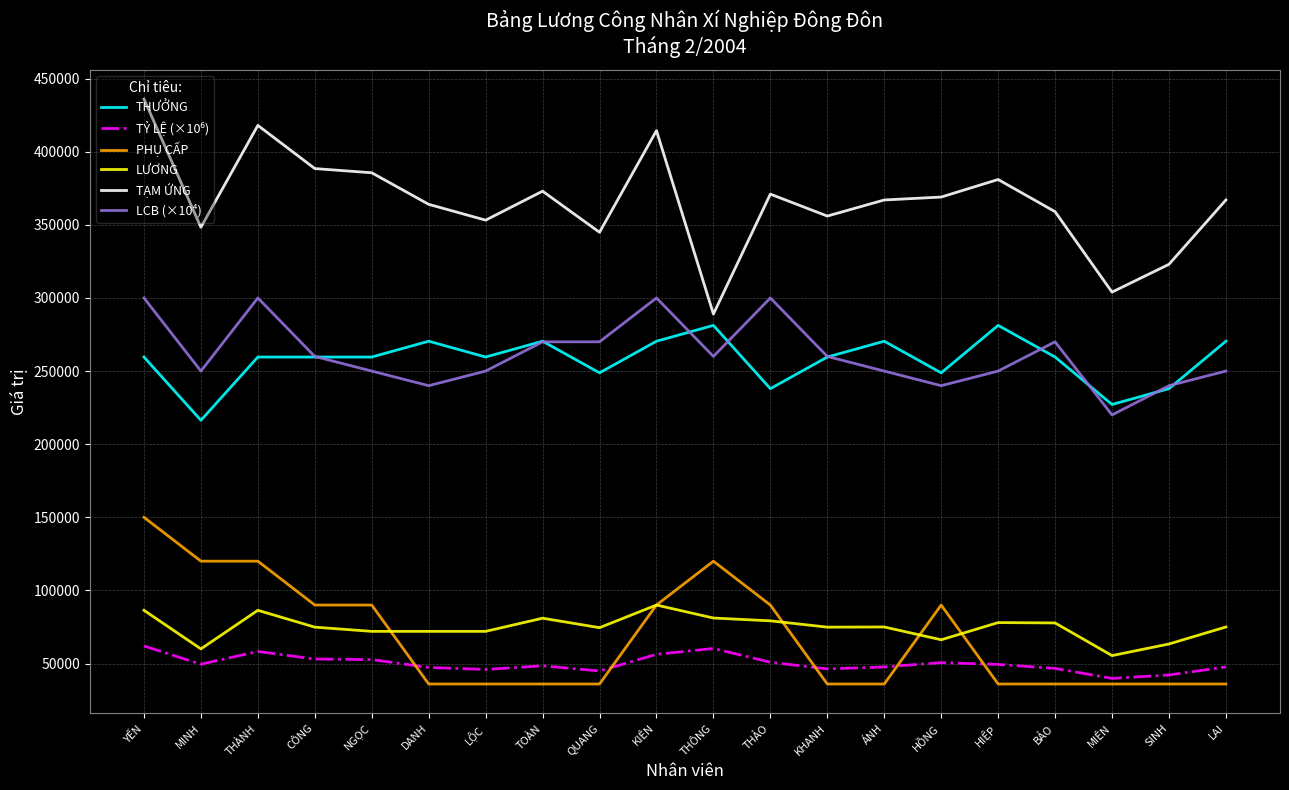

What is the difference between the highest and lowest values at LỘC?

317203.0